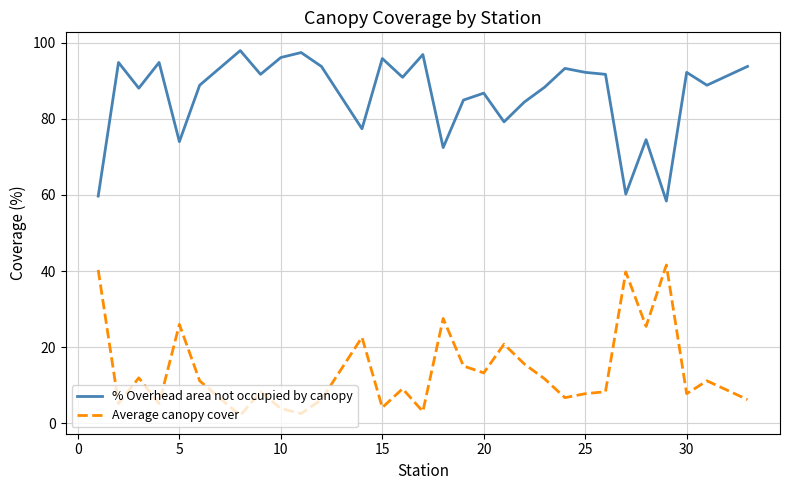

List the series in order of their overall mean, highest first.

% Overhead area not occupied by canopy, Average canopy cover